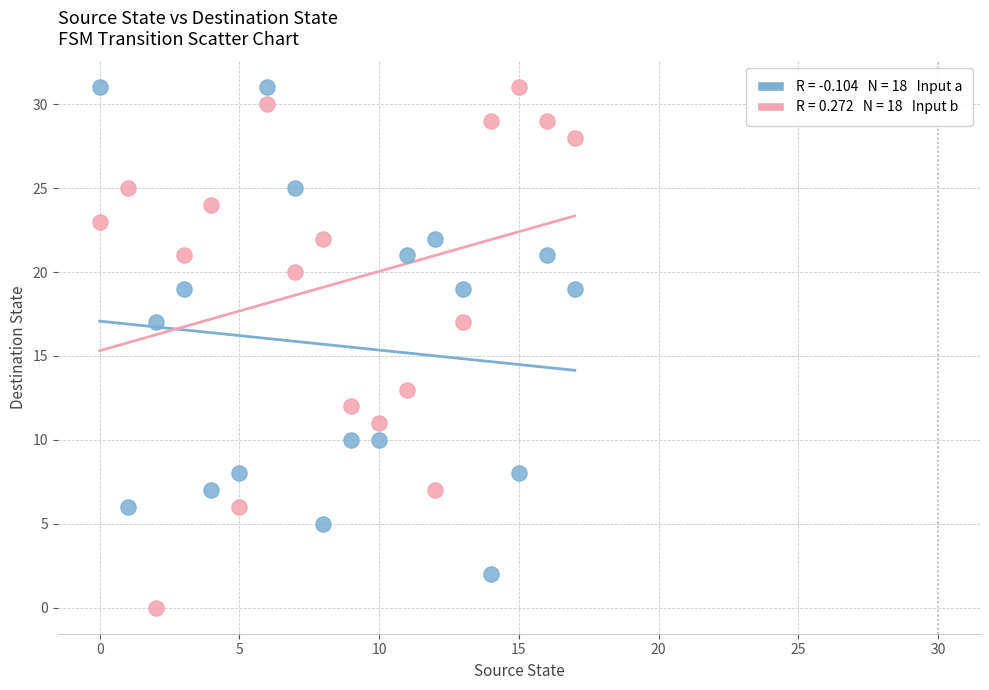

Across all data points, what is the range of Y values (max minus min)?

31